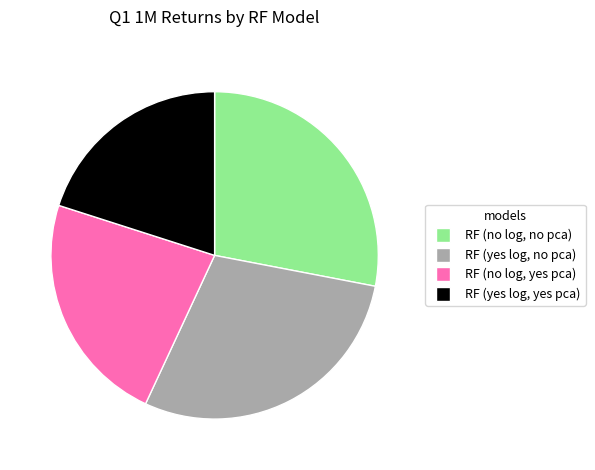

Do RF (yes log, no pca) and RF (no log, no pca) together represent more than half of the pie?

Yes